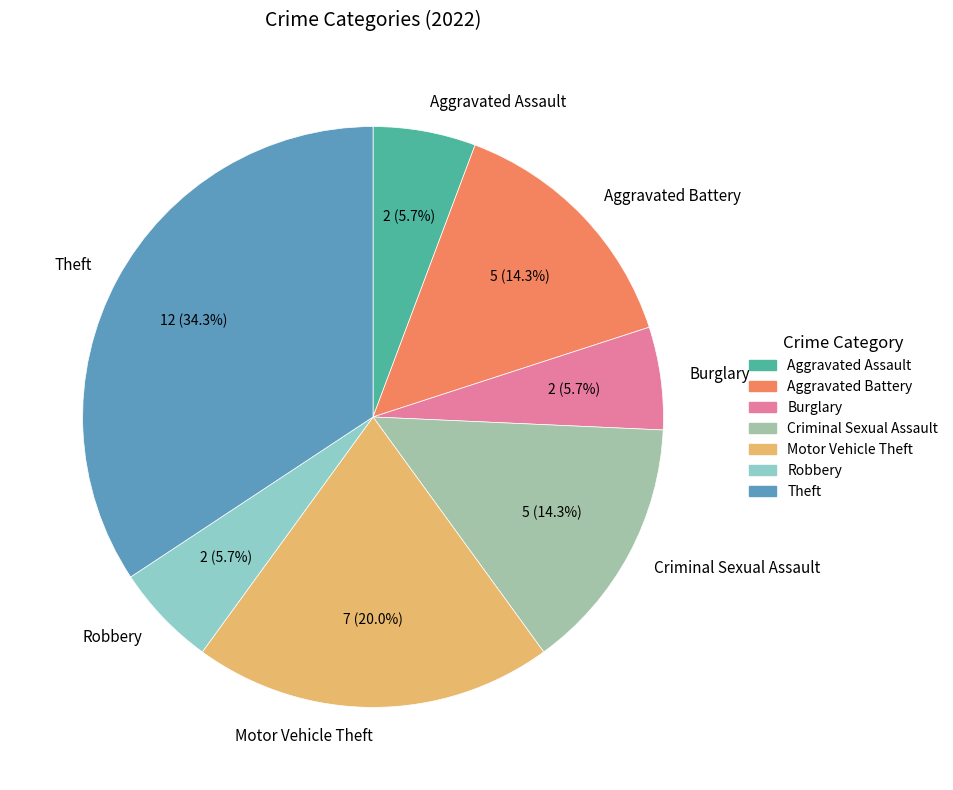

How many slices are in this pie chart?

7